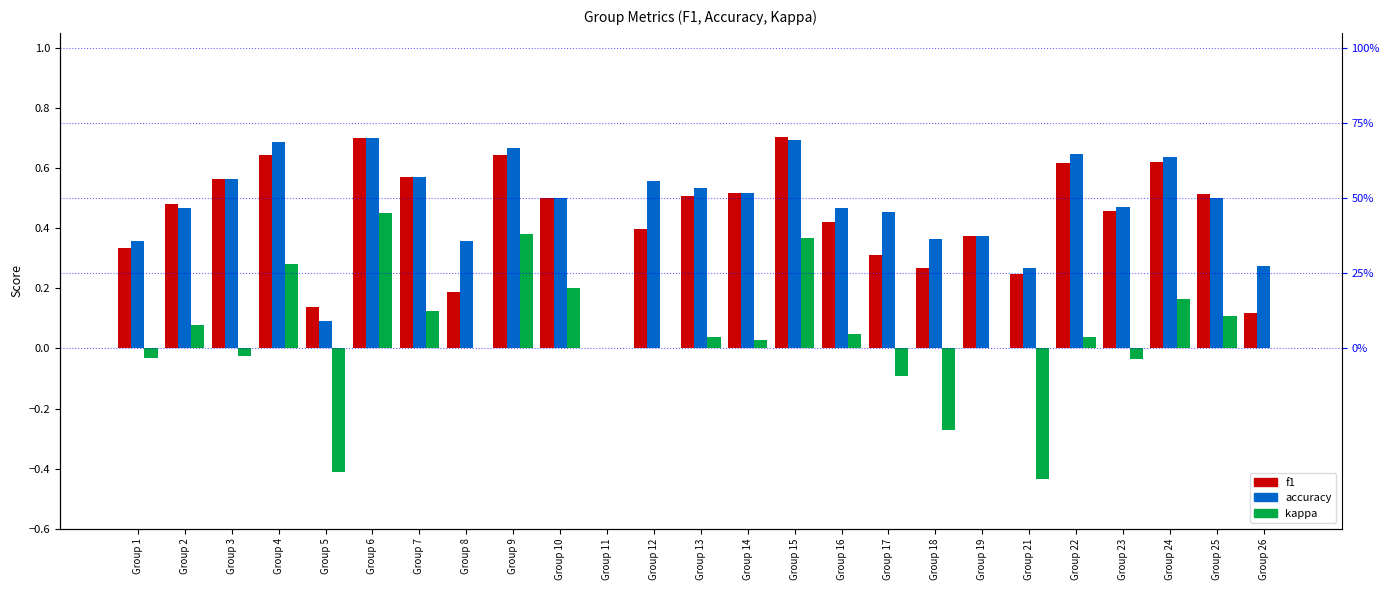

Count the accuracy values in the range 0 to 1.

25